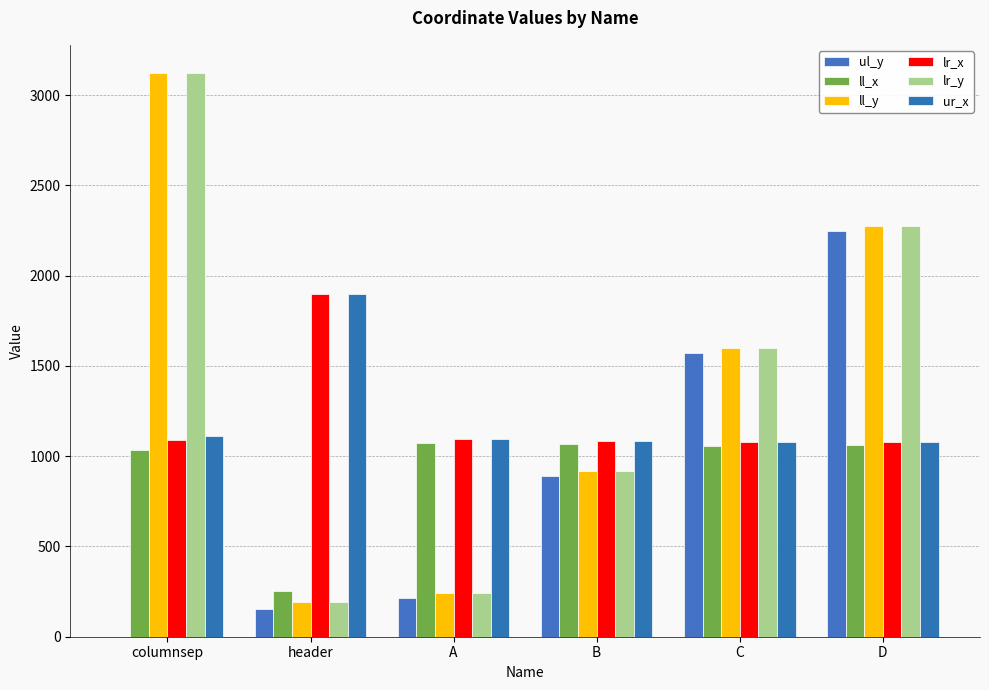

How many groups of bars are there?

6